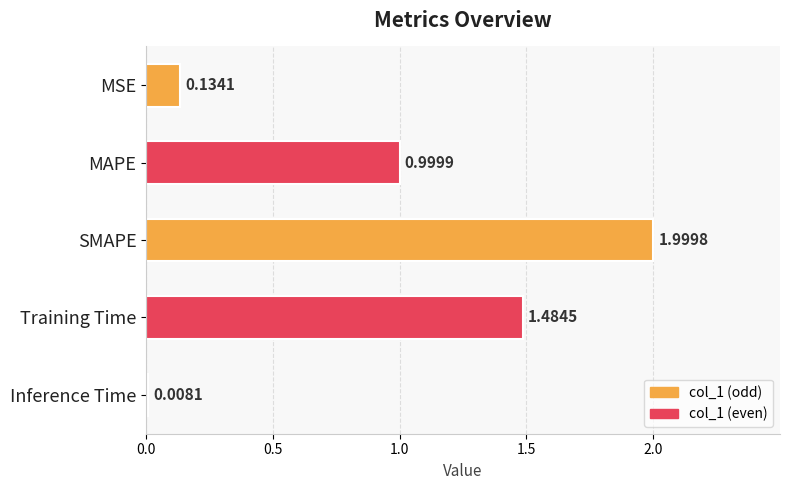

What is the sum of all values?

4.6